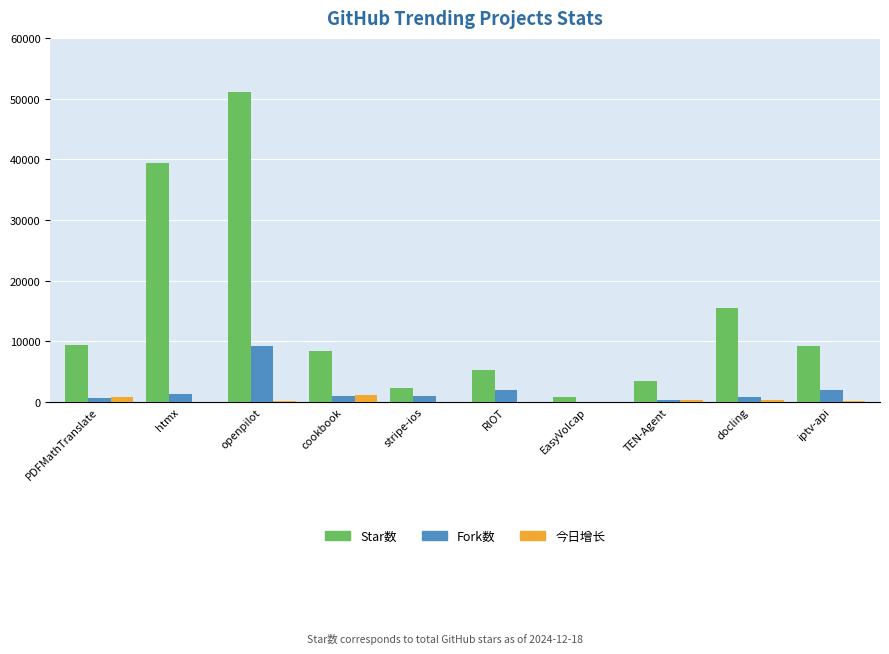

Which series has the largest range (max minus min)?

Star数